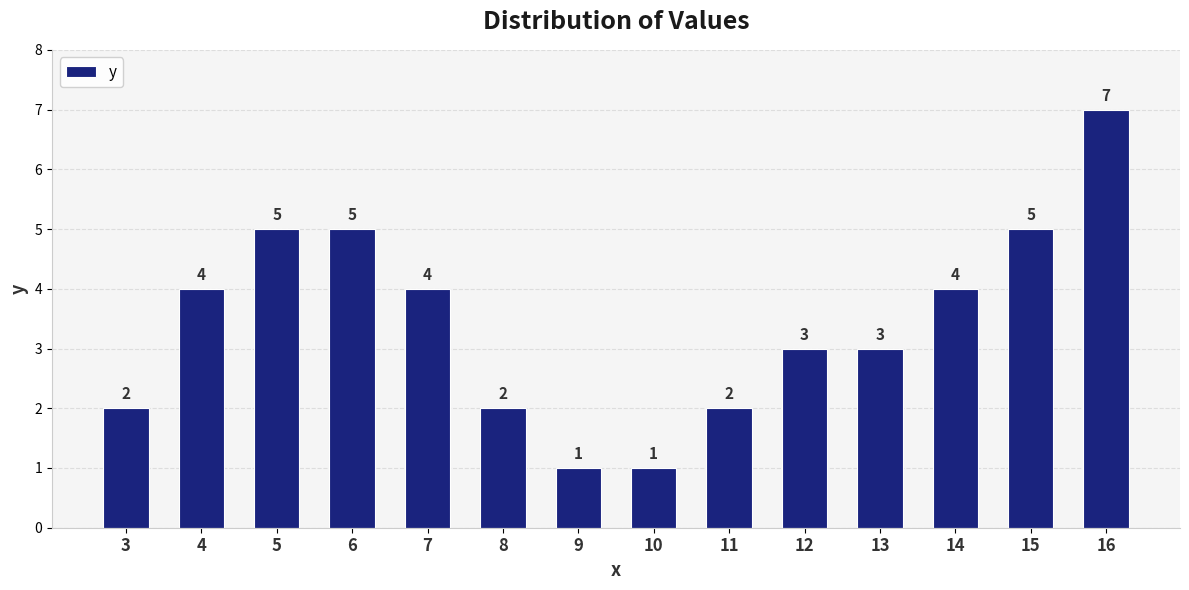

What is the approximate value at 14?

4